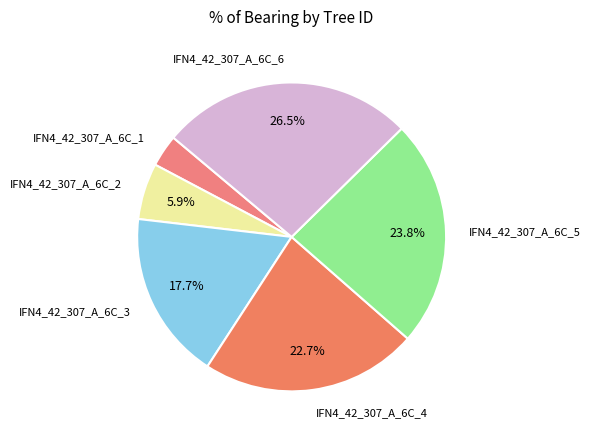

True or false: IFN4_42_307_A_6C_5 accounts for 24% of the total.

True